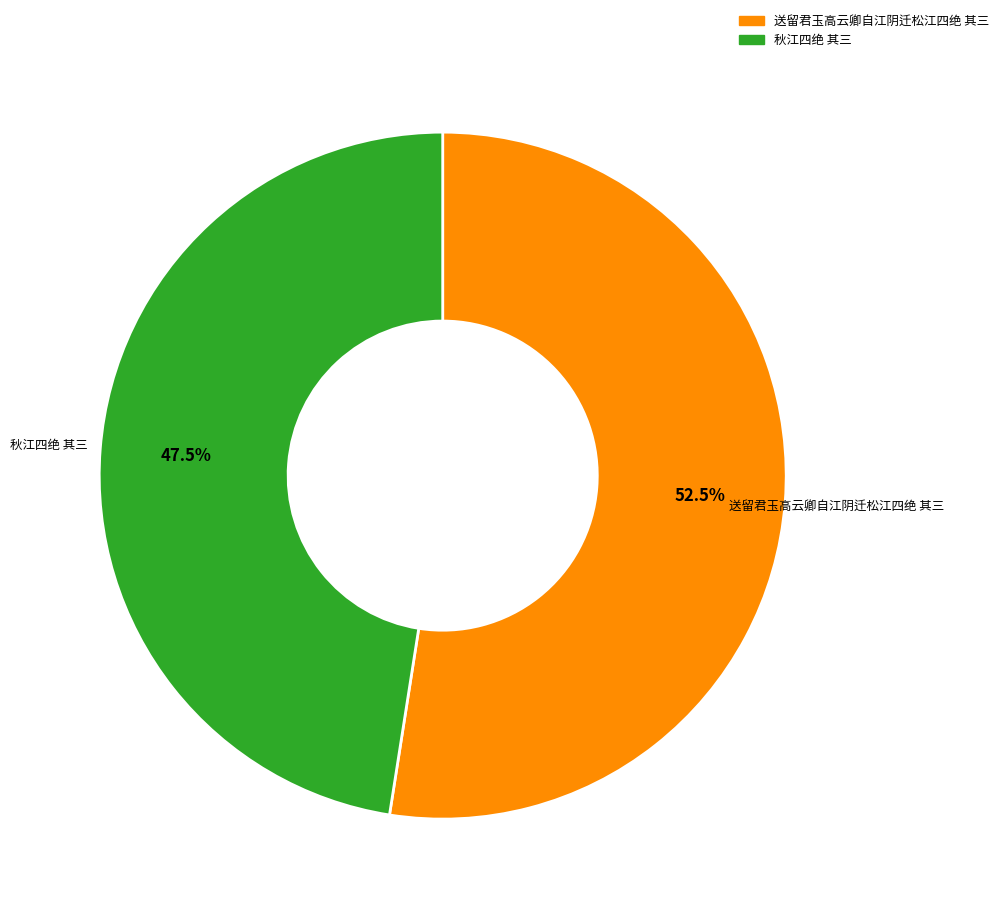

To the nearest percent, what is the difference between the largest and smallest slice percentages?

5%